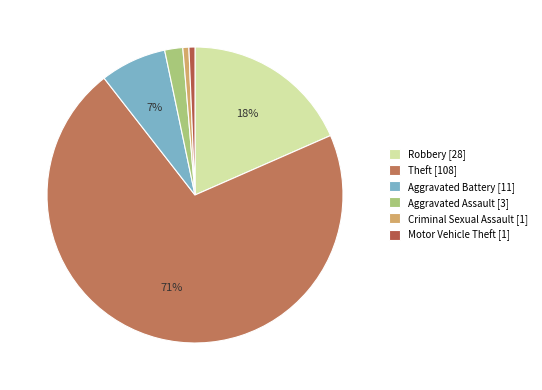

The Robbery slice represents 18% of the pie. True or false?

True